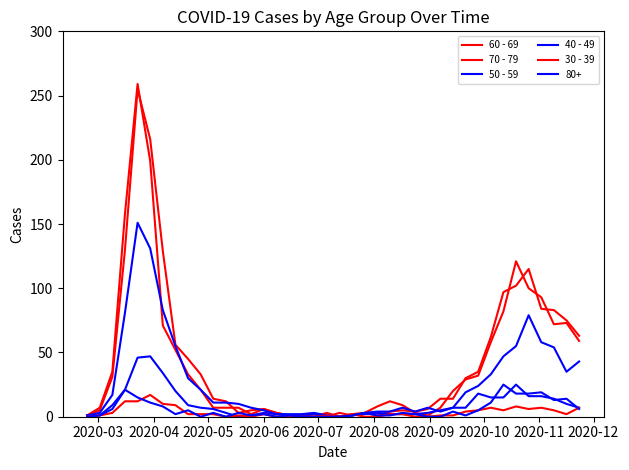

Does the chart display data point markers on the line(s)?

No